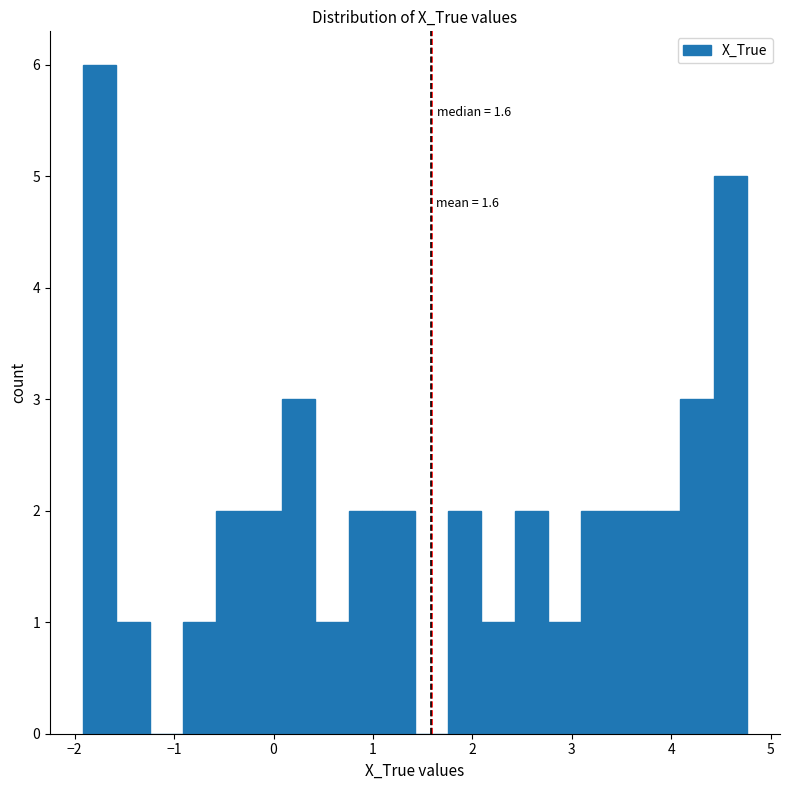

Read against the x-axis, roughly where is the centre of the tallest bar?

-1.7